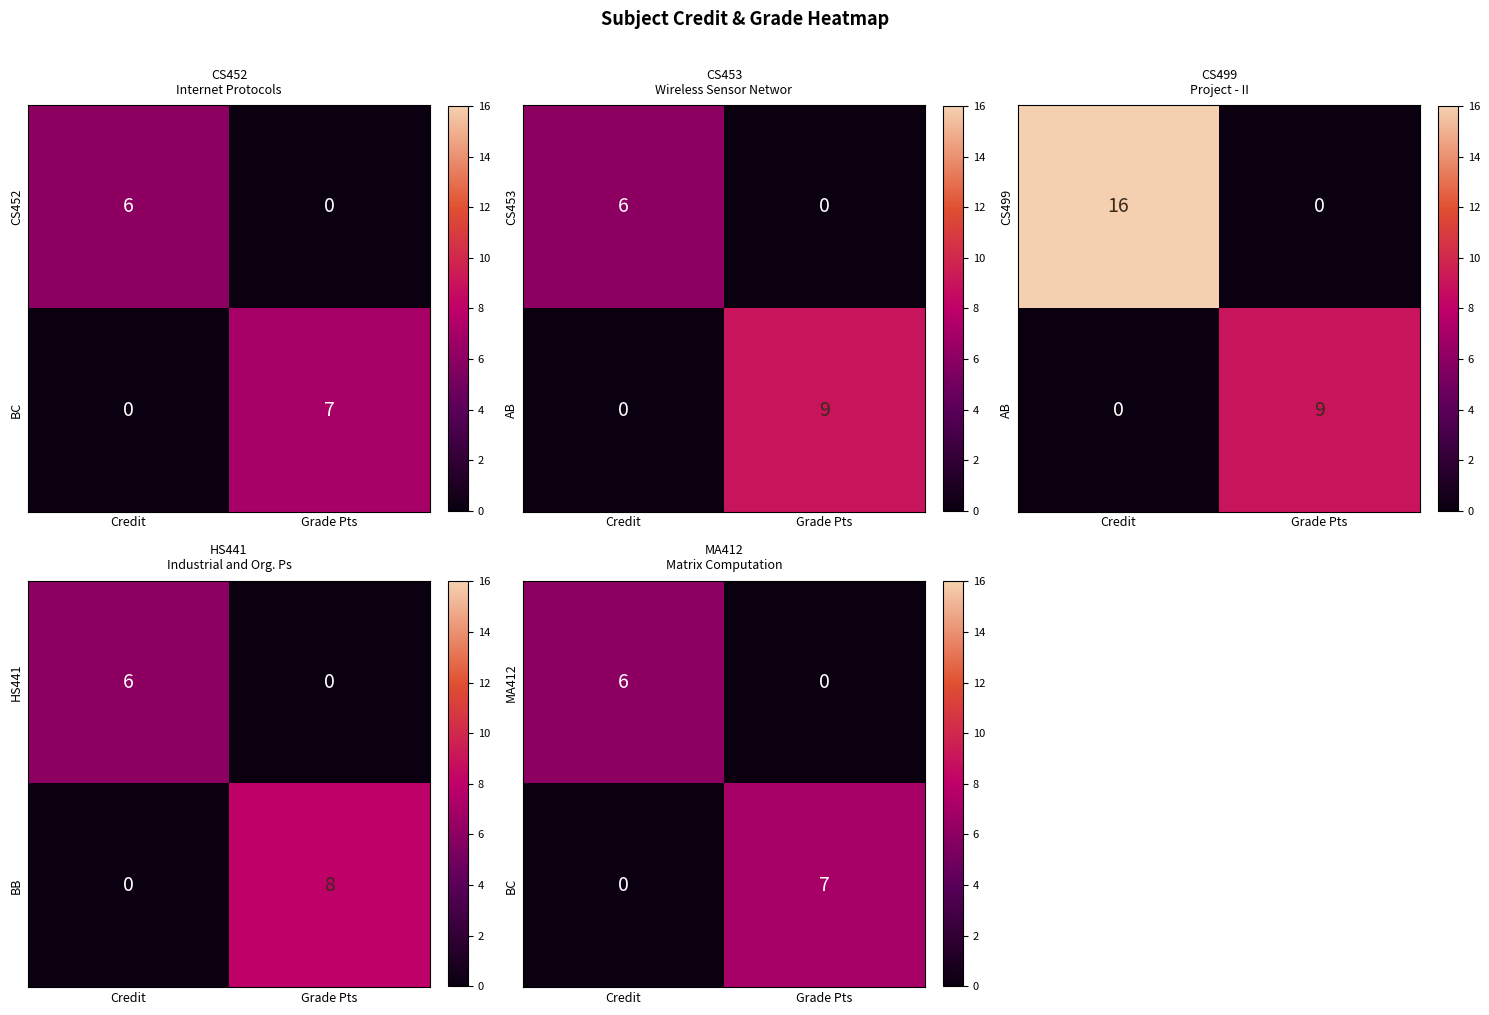

What is the sum of the MA412 values at Grade Pts and Credit?

6